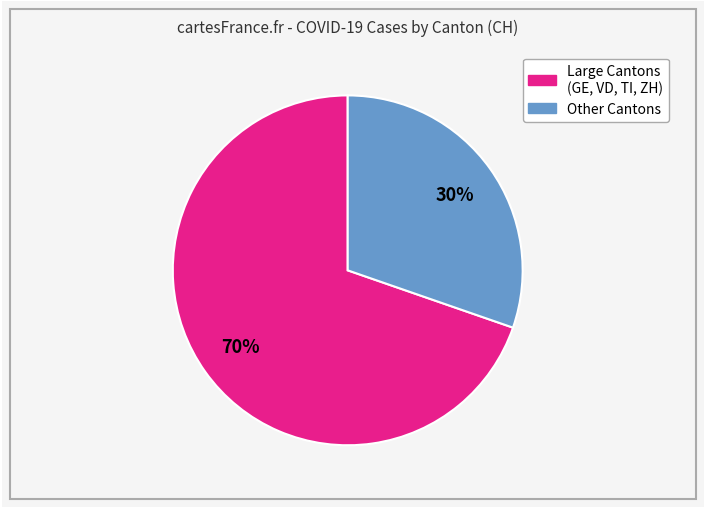

To the nearest percent, what is the average slice percentage?

50%